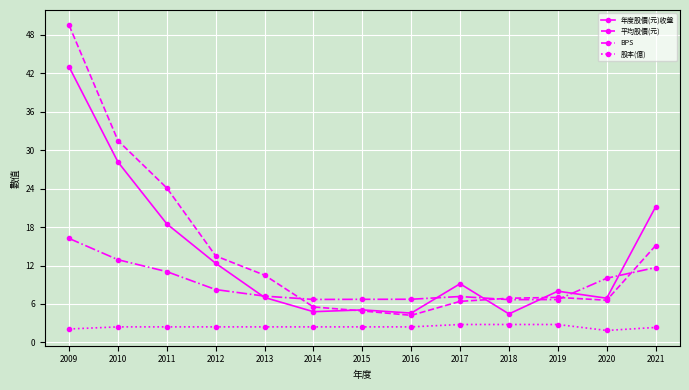

What is the maximum value shown in the chart?

49.5